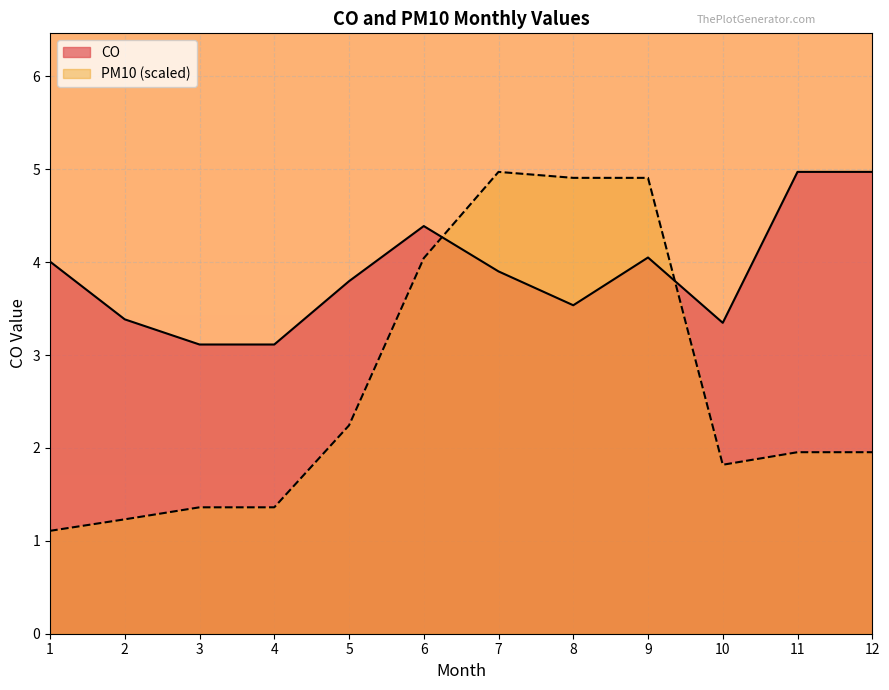

Where do PM10 and CO first cross each other?

6 and 7